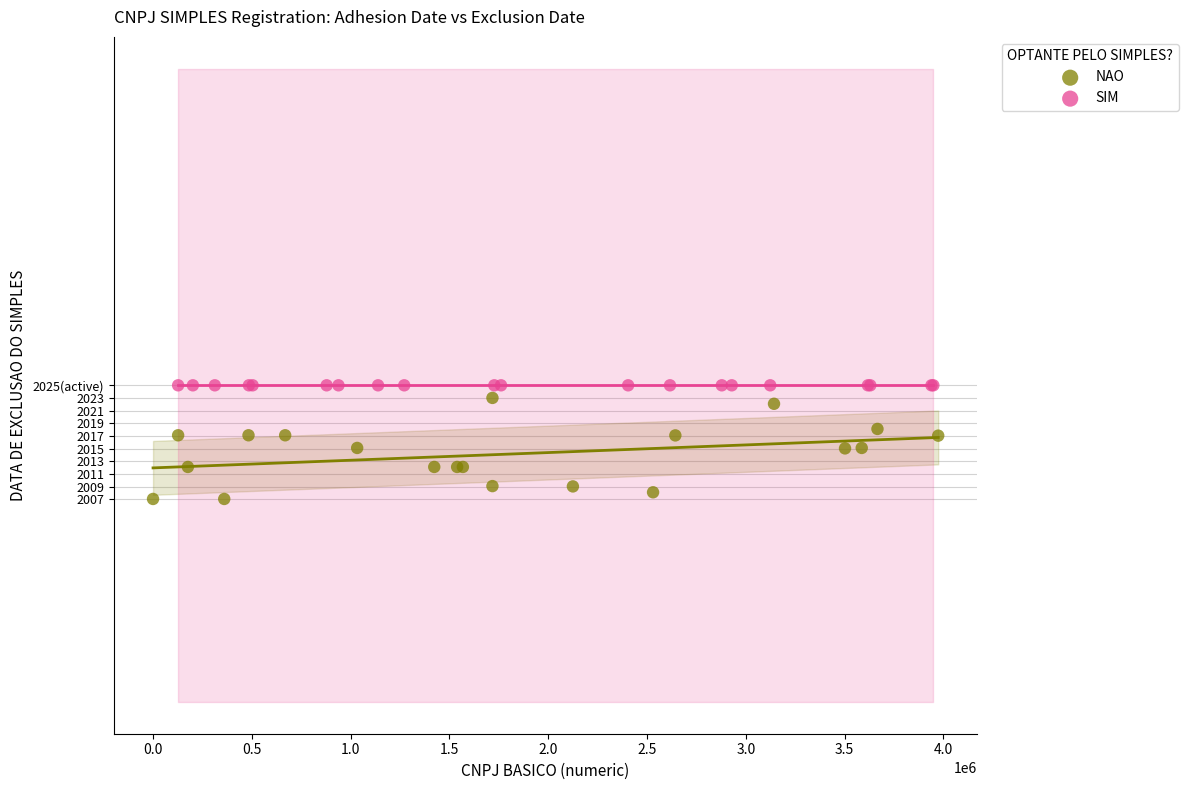

What are all the series names shown in the legend?

NAO, SIM